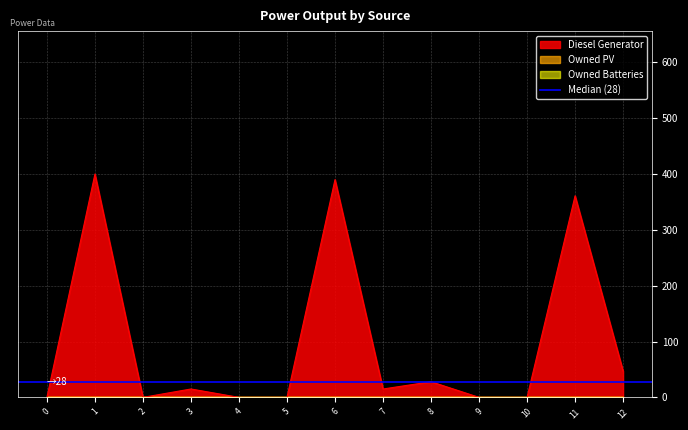

Reading right to left, extract all data points from this chart.

Diesel Generator: 47	361	0	0	28	15	390	0	0	15	0	400	0
Owned PV: 0	0	0	0	0	0	0	0	0	0	0	0	0
Owned Batteries: 0	0	0	0	0	0	0	0	0	0	0	0	0